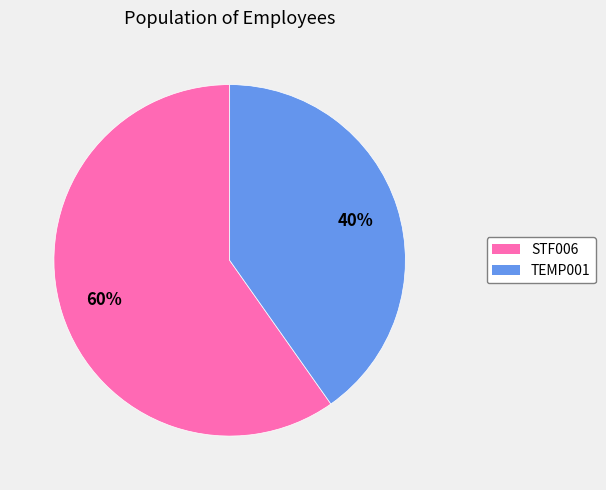

To the nearest percent, what is the difference between the STF006 and TEMP001 slice percentages?

20%